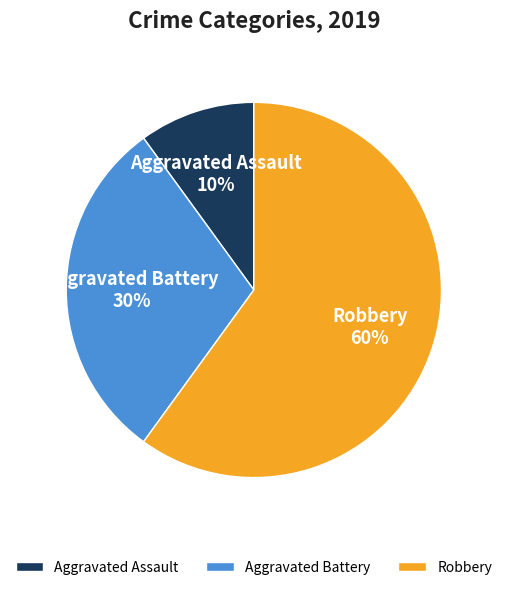

How many slices are in this pie chart?

3